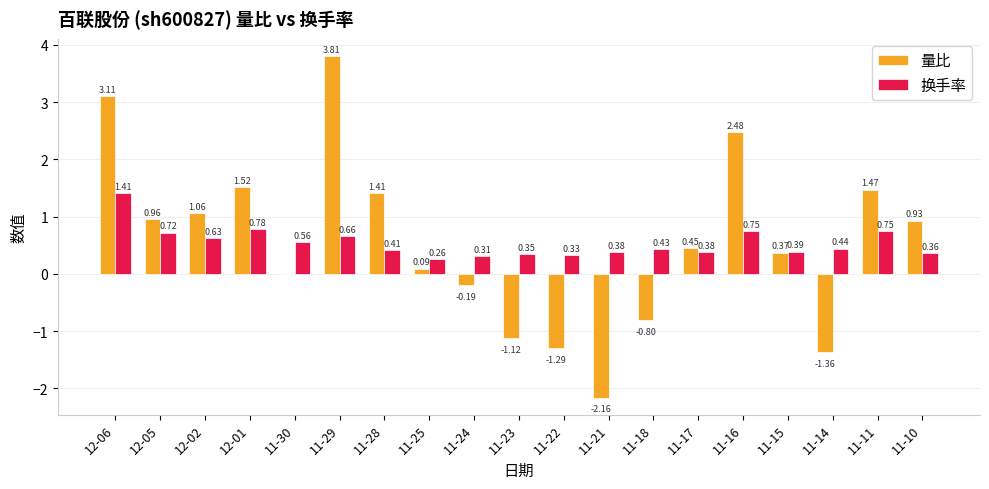

What are all the series names shown in the legend?

量比, 换手率